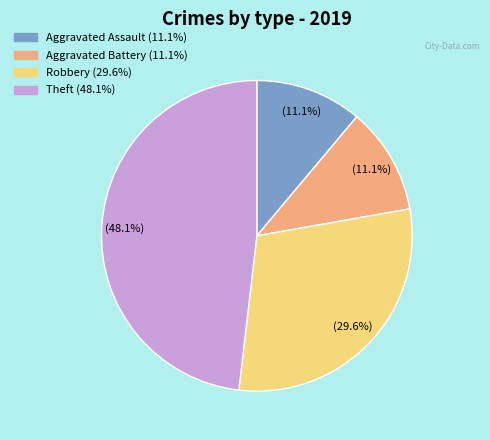

Is it true that Aggravated Battery is 11% of the pie?

True